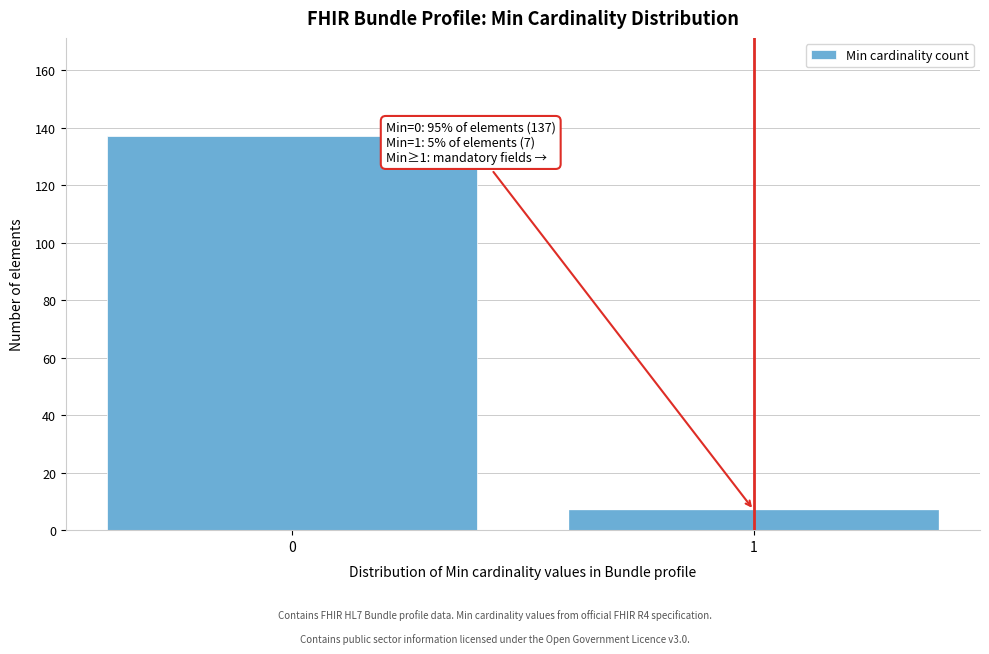

Reading left to right, extract all data points from this chart.

137	7